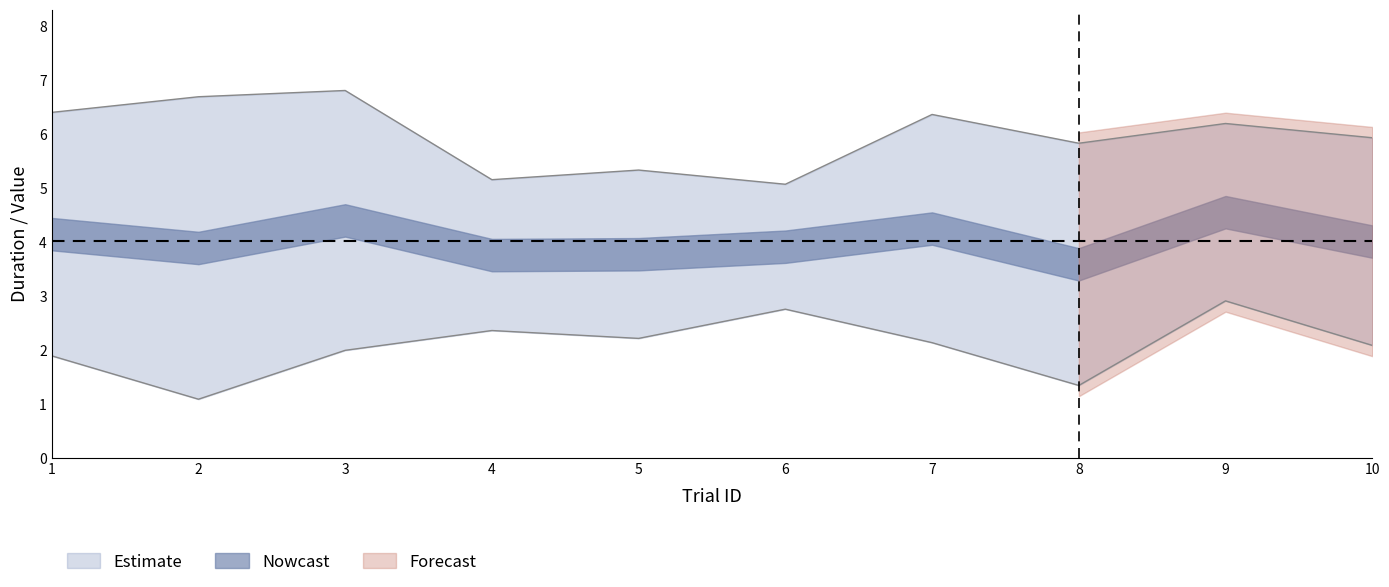

What is the smallest value displayed?

1.1